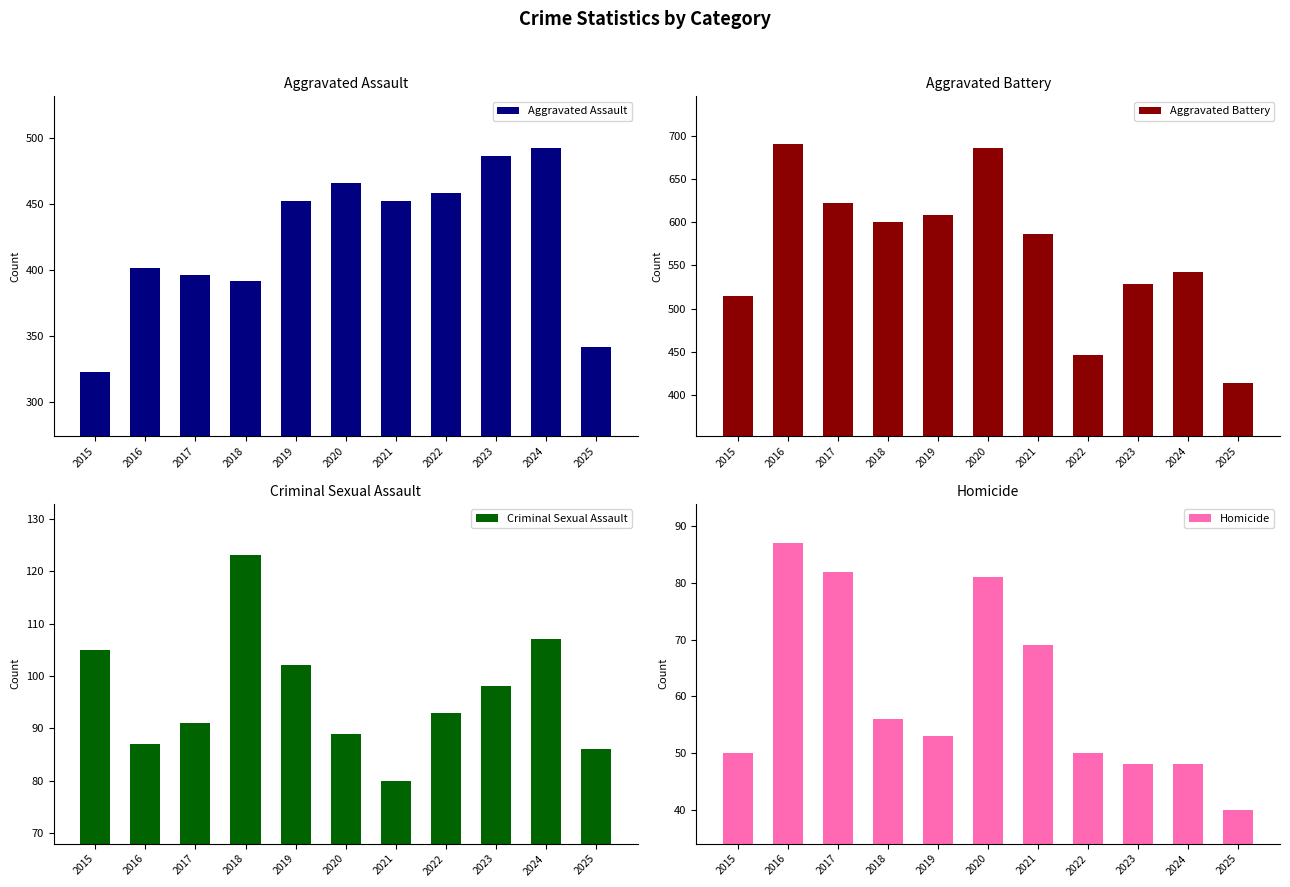

The Criminal Sexual Assault series shows 33 at 2021. True or false?

False